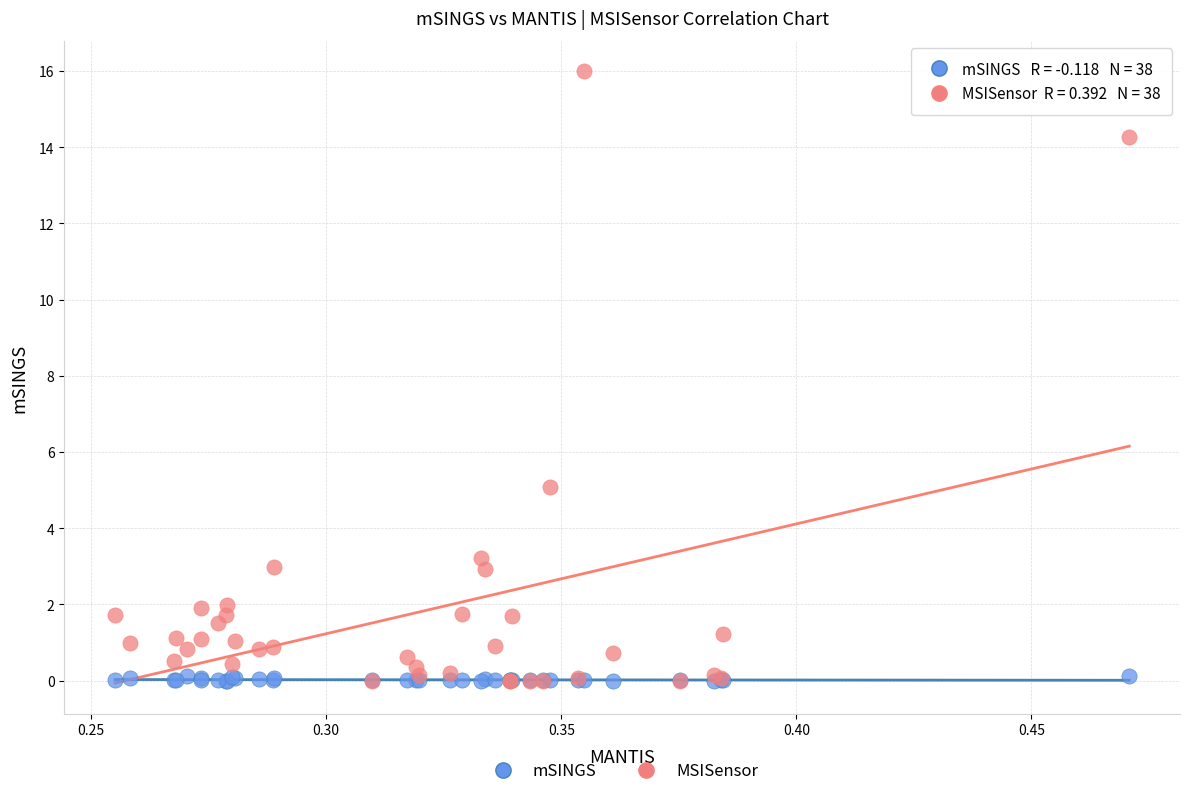

Which series has the largest Y range (max minus min)?

MSISensor